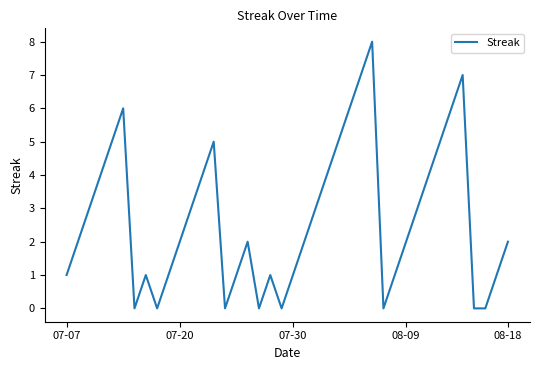

What is the maximum value shown in the chart?

8